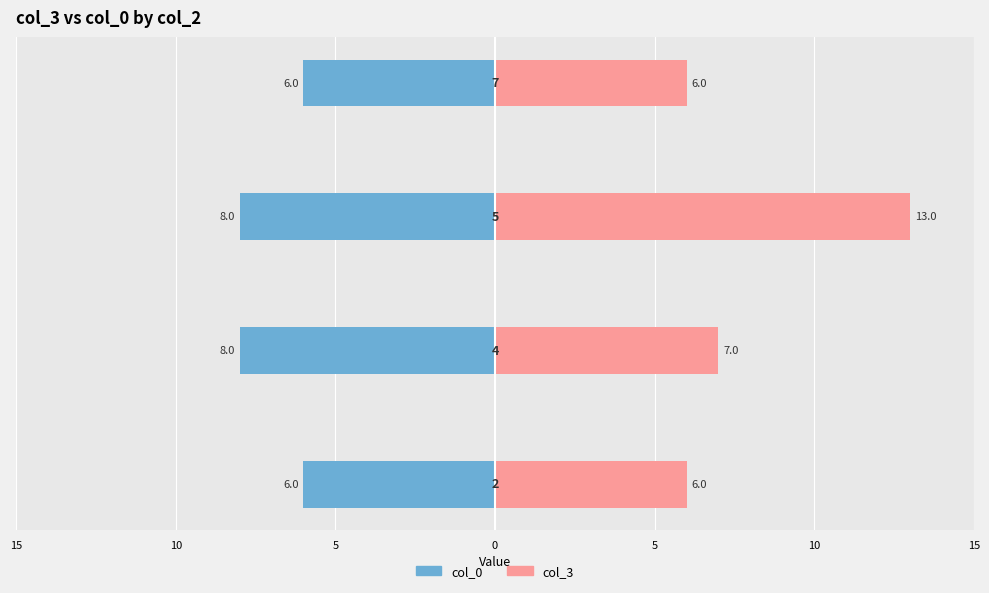

At how many categories does at least one series exceed 8?

1